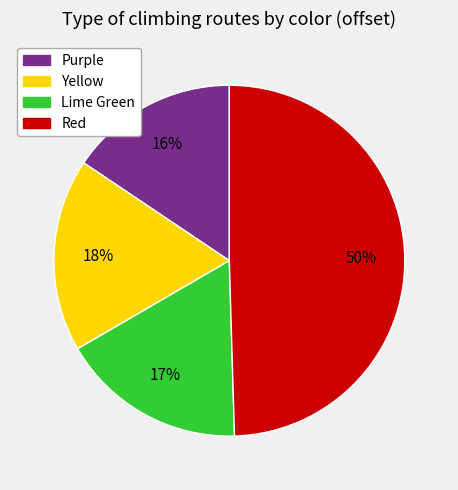

Combined, do Purple and Yellow account for over 50%?

No